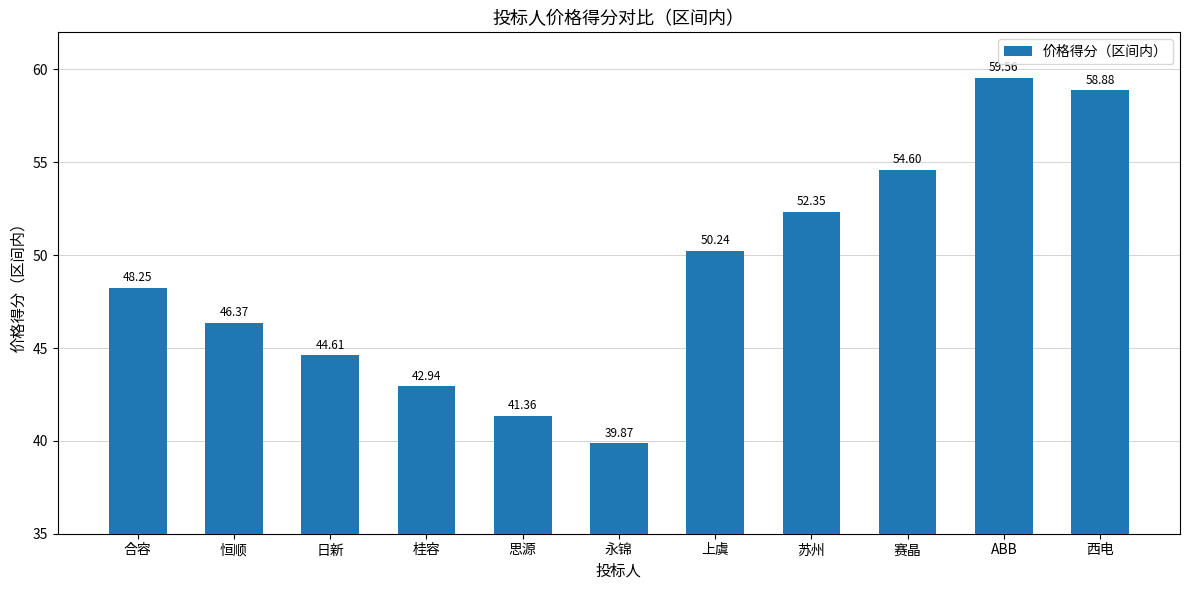

Rank the categories by value from highest to lowest.

ABB, 西电, 赛晶, 苏州, 上虞, 合容, 恒顺, 日新, 桂容, 思源, 永锦